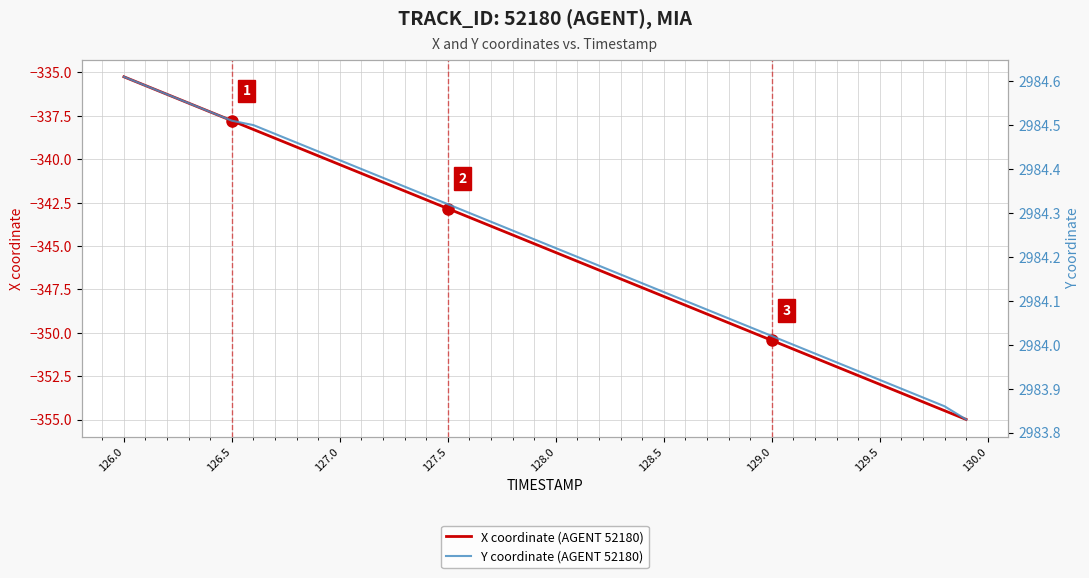

Reading left to right, transcribe all the data shown in this chart.

X coordinate (AGENT 52180): -335.2	-335.8	-336.3	-336.8	-337.3	-337.8	-338.3	-338.8	-339.3	-339.8	-340.3	-340.8	-341.3	-341.8	-342.3	-342.8	-343.3	-343.9	-344.4	-344.9	-345.4	-345.9	-346.4	-346.9	-347.4	-347.9	-348.4	-348.9	-349.4	-349.9	-350.4	-350.9	-351.4	-352.0	-352.5	-353.0	-353.5	-354.0	-354.5	-355.0
Y coordinate (AGENT 52180): 2984.6	2984.6	2984.6	2984.6	2984.5	2984.5	2984.5	2984.5	2984.5	2984.4	2984.4	2984.4	2984.4	2984.4	2984.3	2984.3	2984.3	2984.3	2984.3	2984.2	2984.2	2984.2	2984.2	2984.2	2984.1	2984.1	2984.1	2984.1	2984.1	2984.0	2984.0	2984.0	2984.0	2984.0	2983.9	2983.9	2983.9	2983.9	2983.9	2983.8